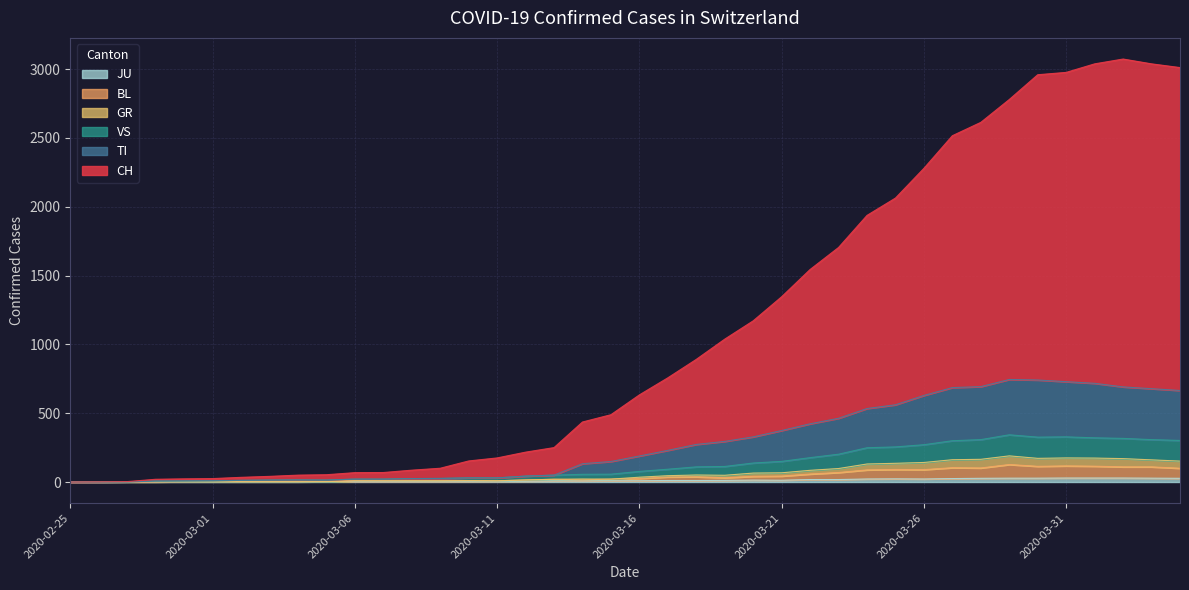

What is the label of the 13th point from the right?

2020-03-23